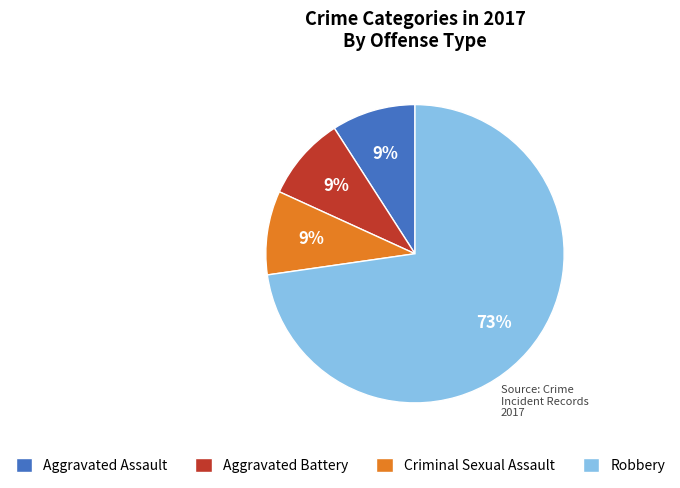

Which has a higher value, Robbery or Aggravated Battery?

Robbery